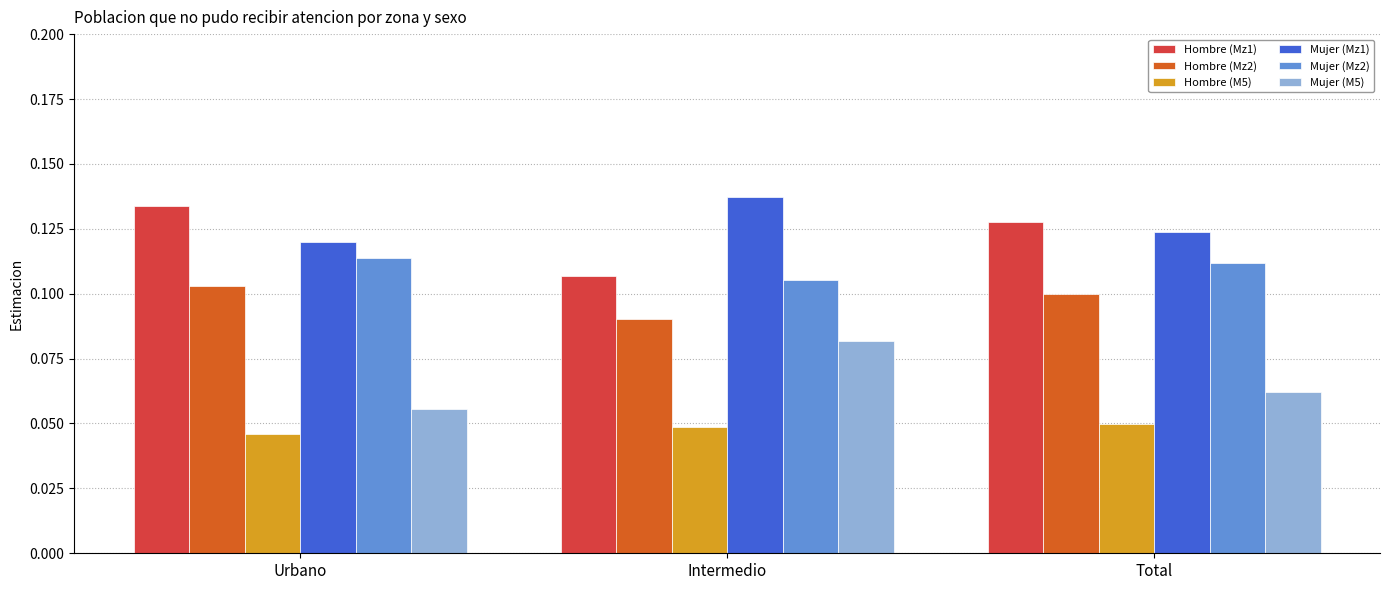

Is it true that Hombre (M5) equals 0.1 at Intermedio?

False